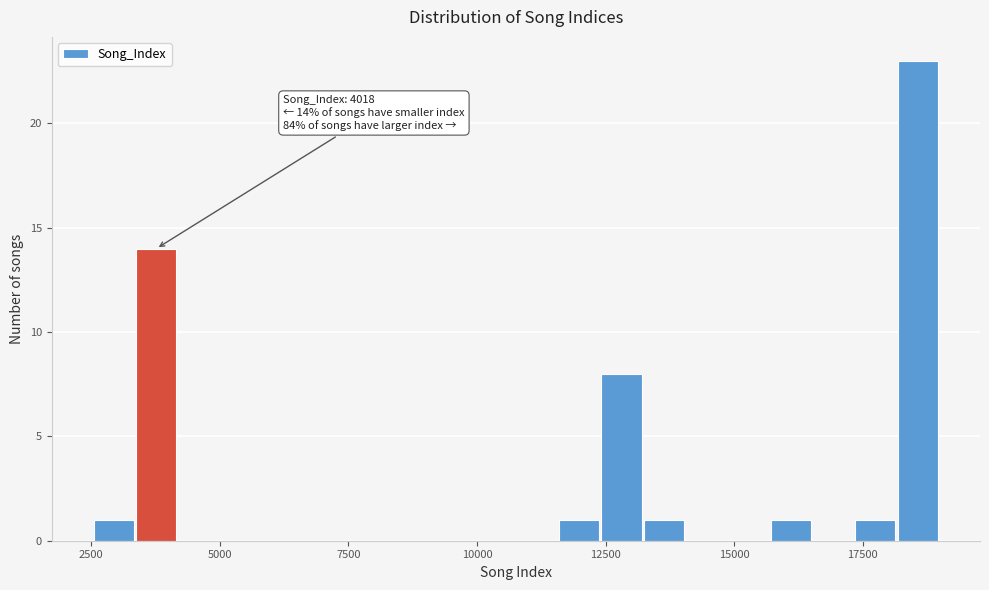

Around what value on the x-axis is the tallest bar? Give the approximate position of its centre, as read against the axis.

18500